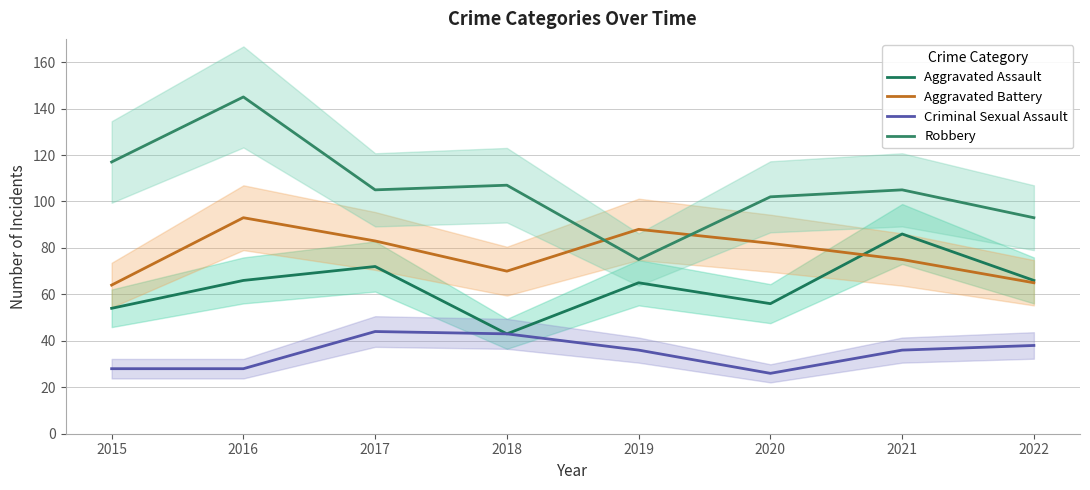

List the series in order of their peak value, lowest first.

Criminal Sexual Assault, Aggravated Assault, Aggravated Battery, Robbery